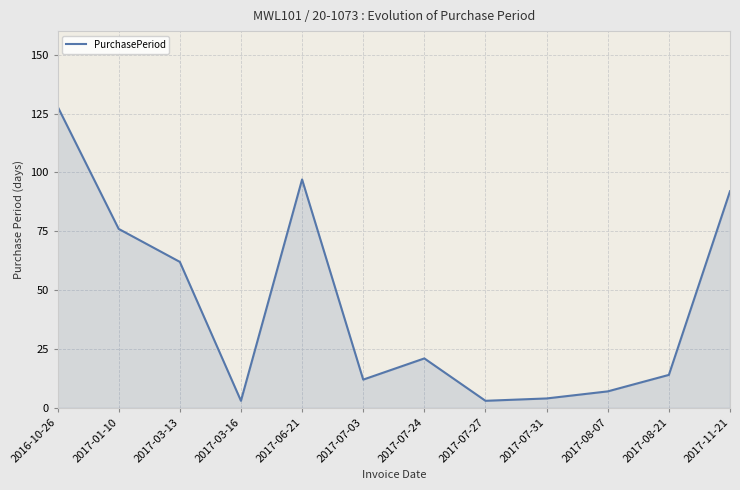

What is the smallest value displayed?

3